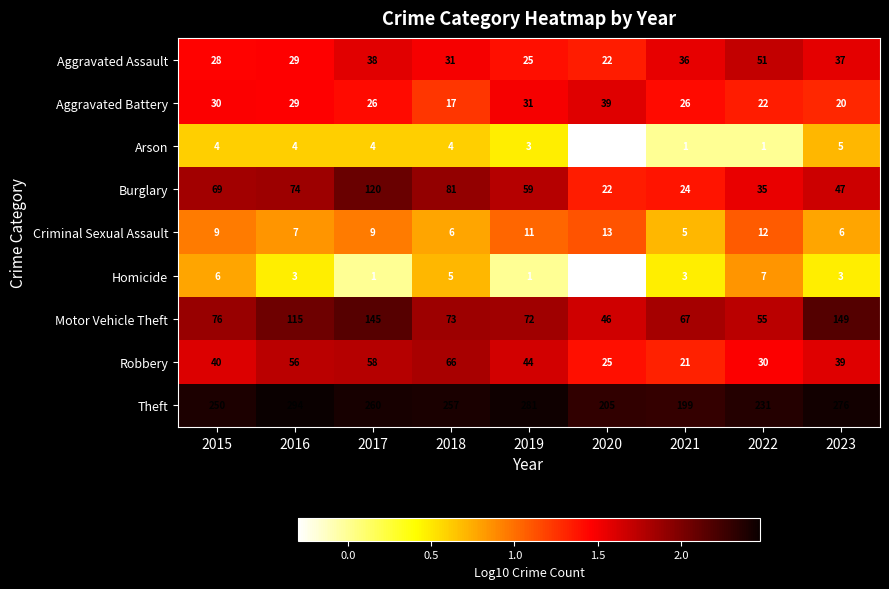

List the series in order of their peak value, highest first.

Theft, Motor Vehicle Theft, Burglary, Robbery, Aggravated Assault, Aggravated Battery, Criminal Sexual Assault, Homicide, Arson